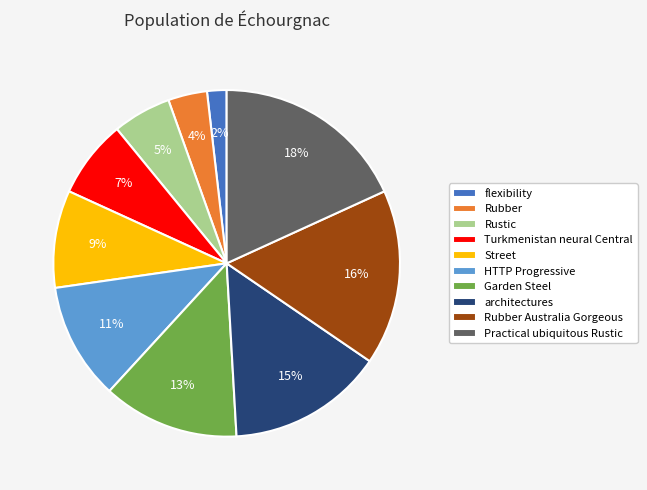

To the nearest percent, what percentage of the pie is Street?

9%